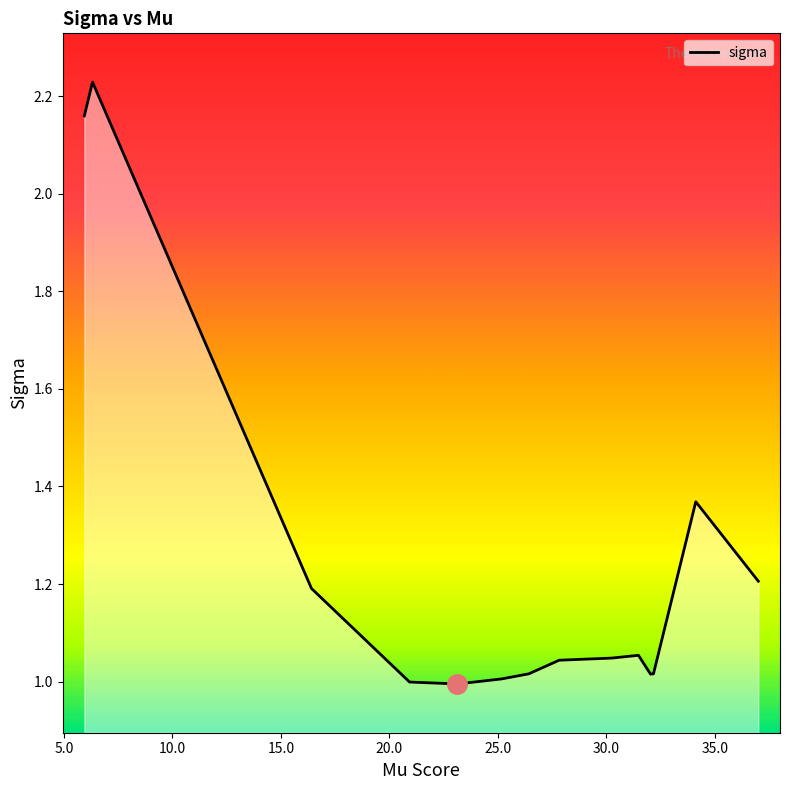

What is the difference between the maximum and minimum values?

1.2